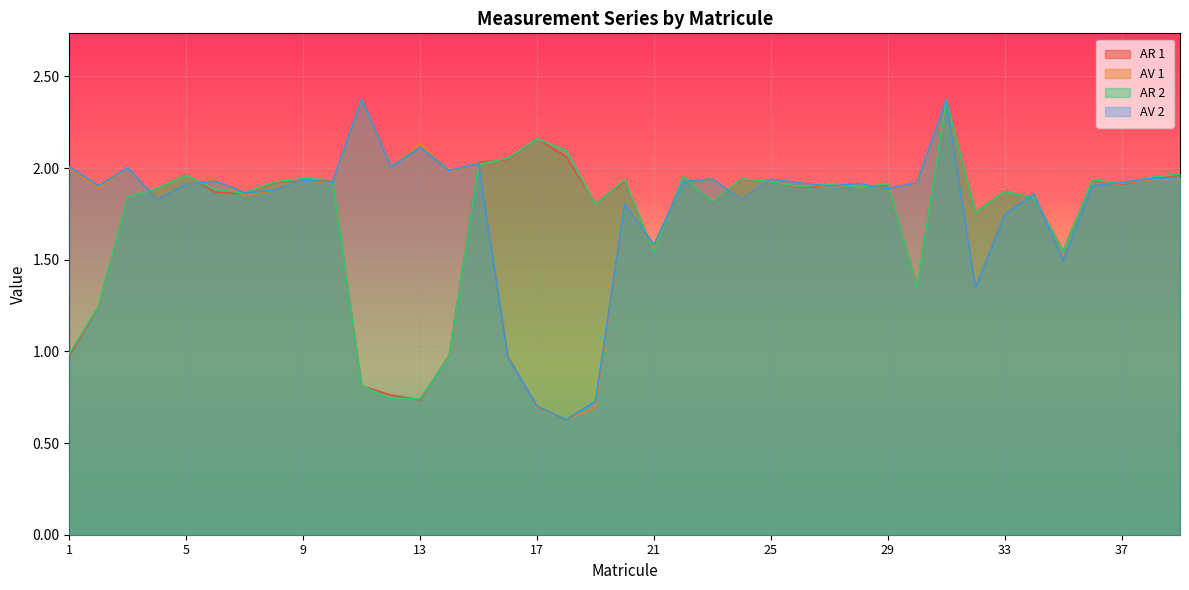

How many values in the AV 2 series are below 1?

4